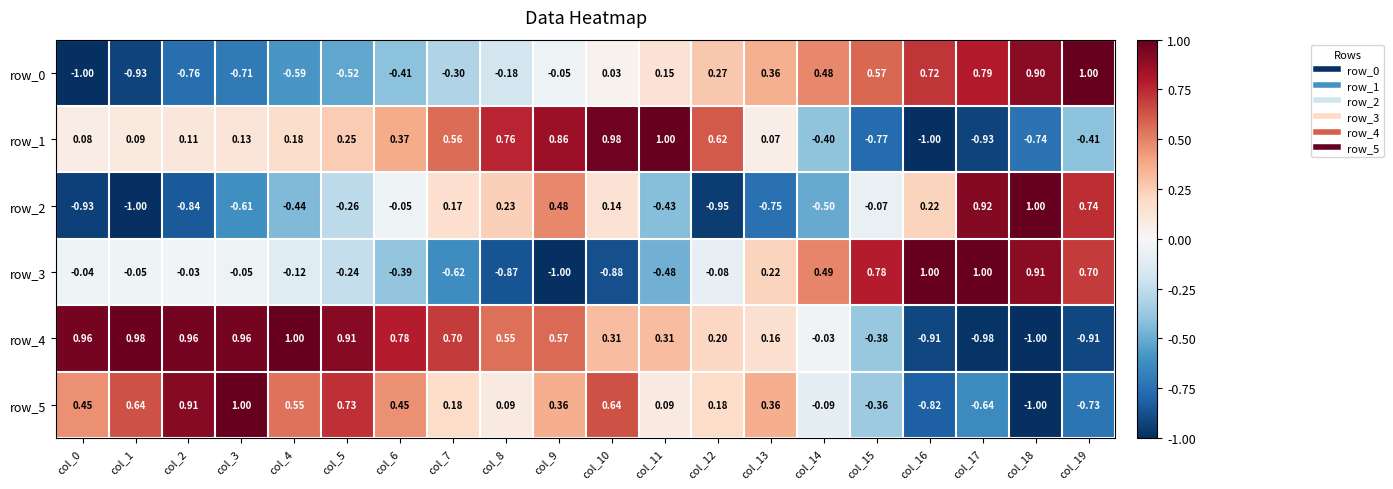

Which series changed the most between col_5 and col_6?

row_5